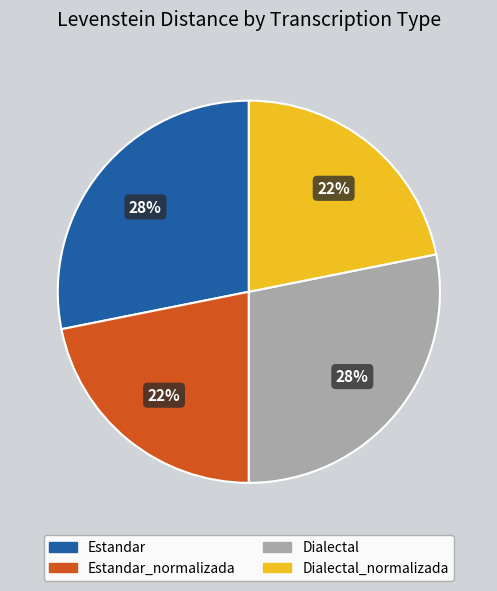

To the nearest percent, what is the average slice percentage?

25%